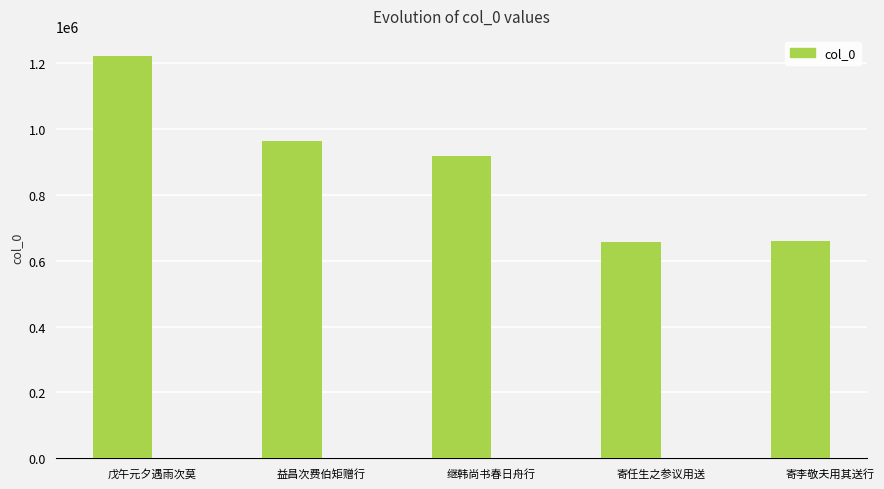

Approximately how many times larger is the value at 寄李敬夫用其送行 compared to 寄任生之参议用送?

1.0